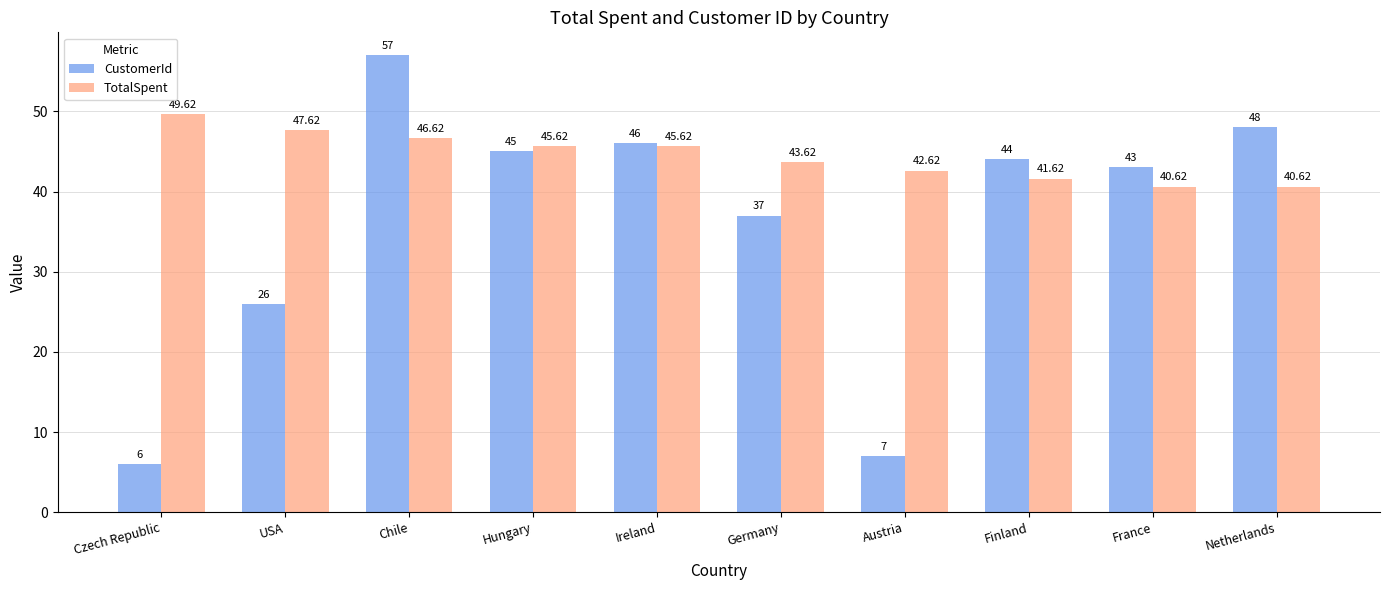

Where is CustomerId nearest to the value 31?

USA